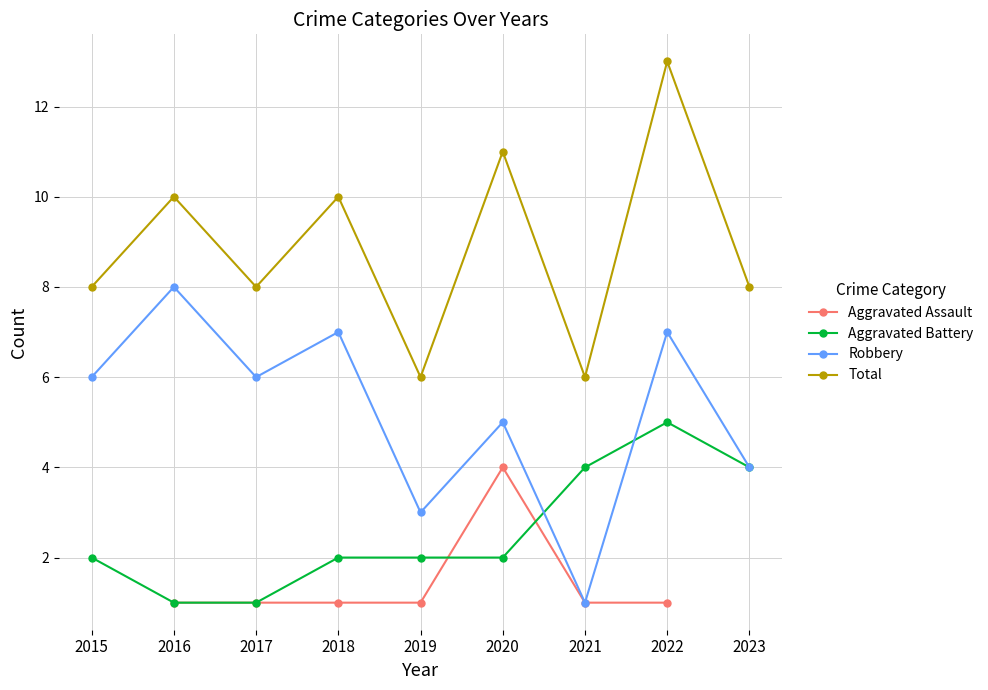

How many data points in Robbery are less than 6?

4